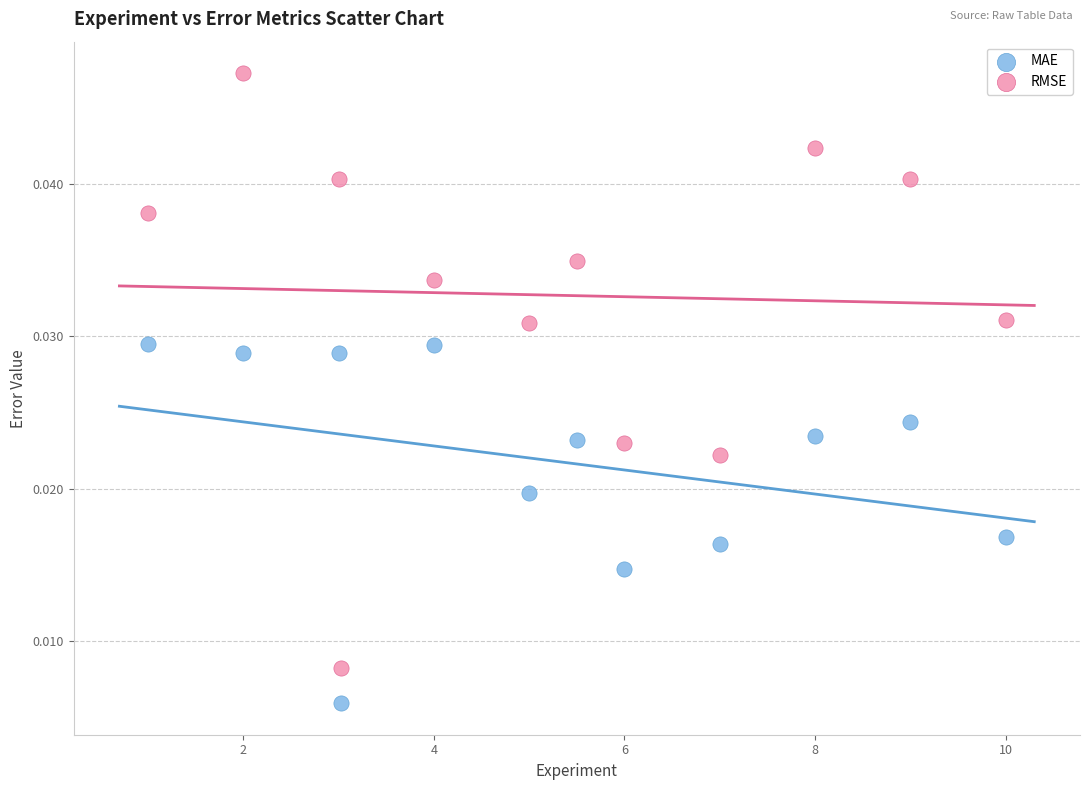

Across all data points, what is the range of X values (max minus min)?

9.0